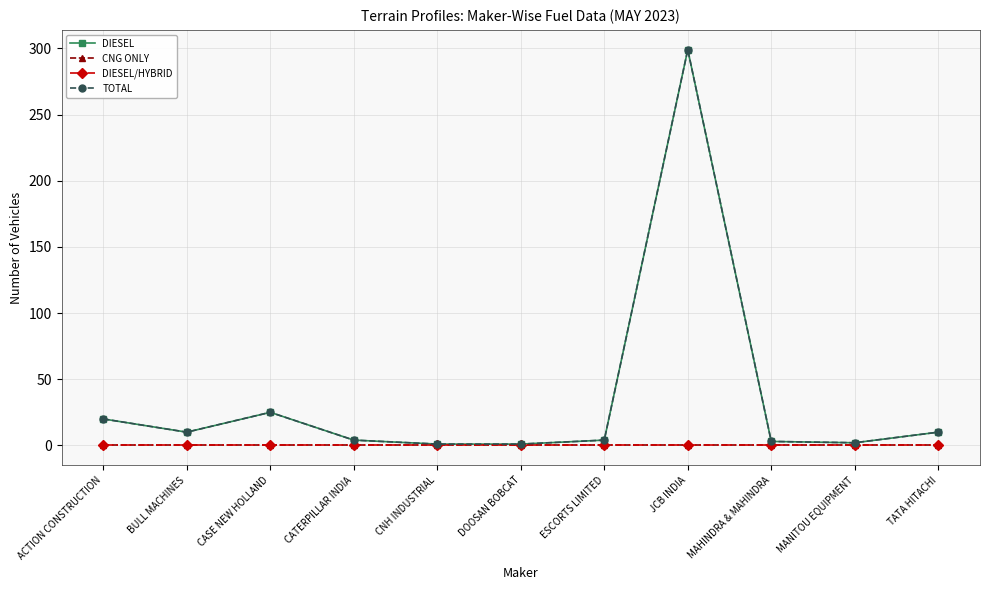

Does the chart display data point markers on the line(s)?

Yes